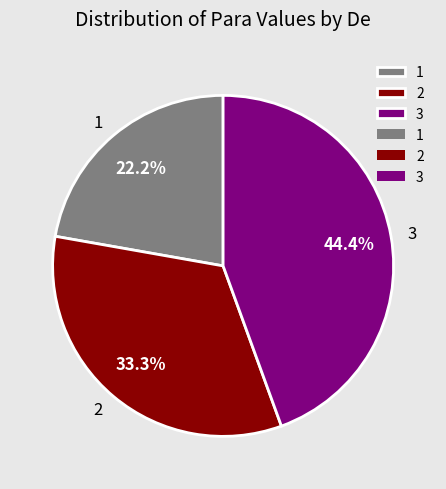

True or false: 1 accounts for 22% of the total.

True